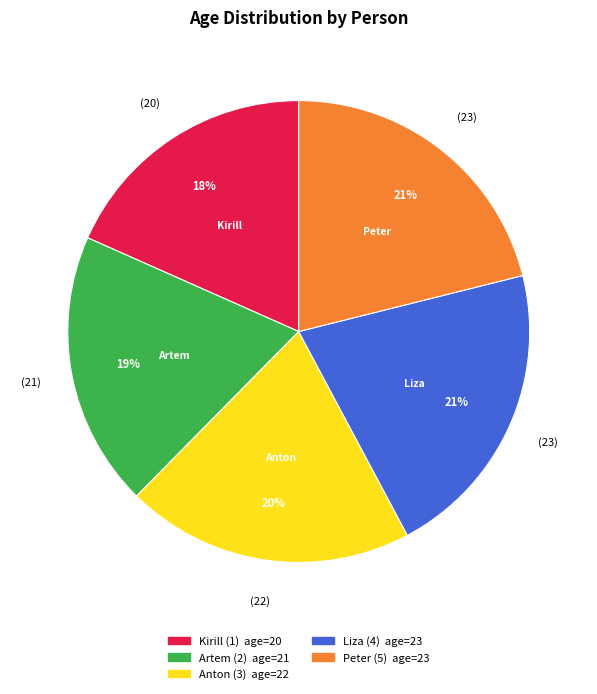

Which slice is the smallest?

Kirill (1)